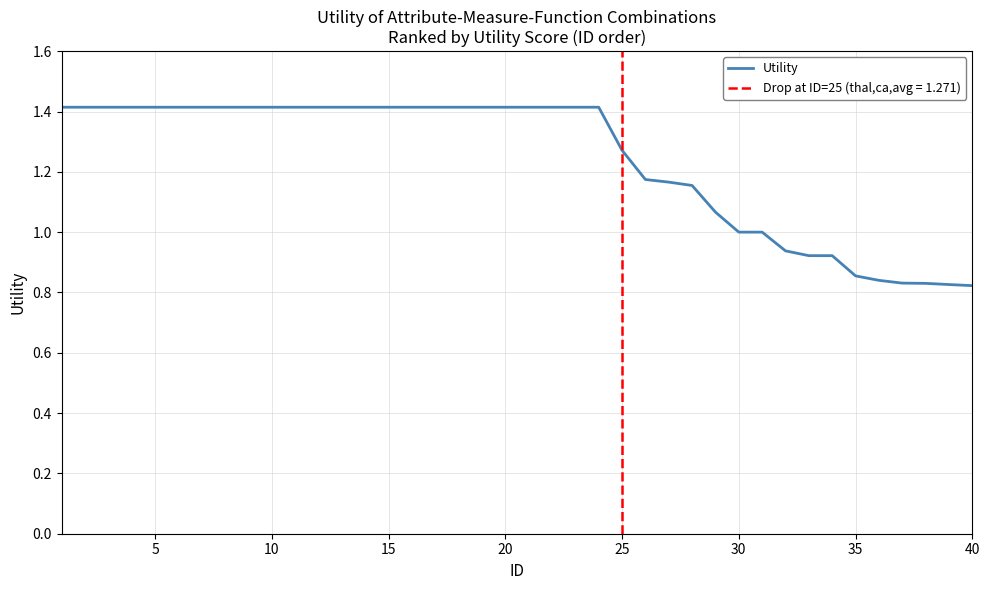

True or false: Utility has a value of 1.4 at 10.

True